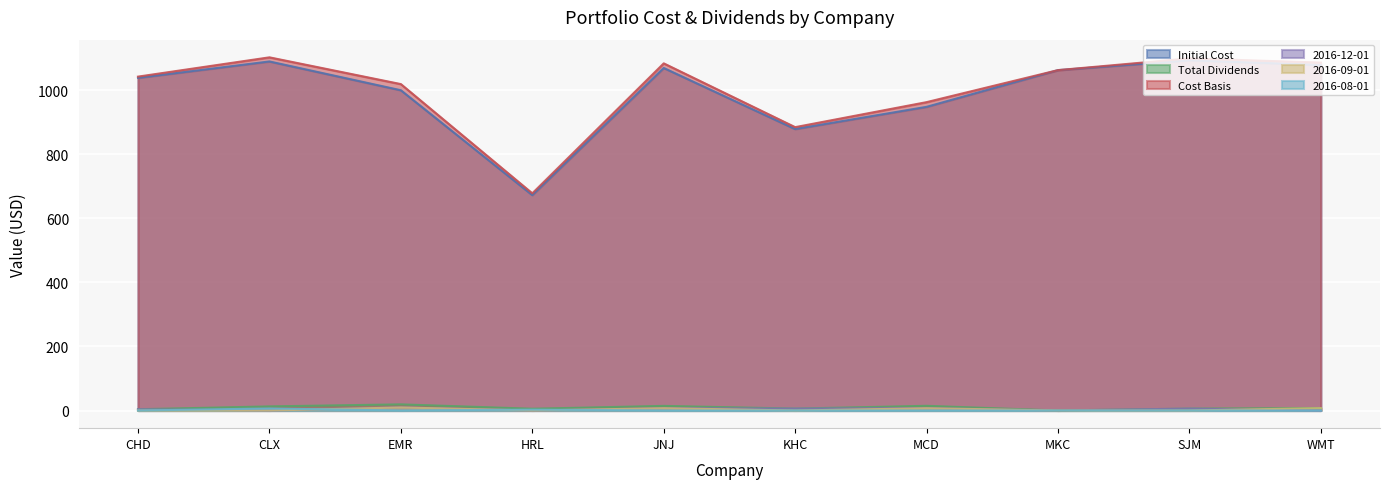

Is the value of 2016-09-01 at SJM greater than the value of Initial Cost at EMR?

No